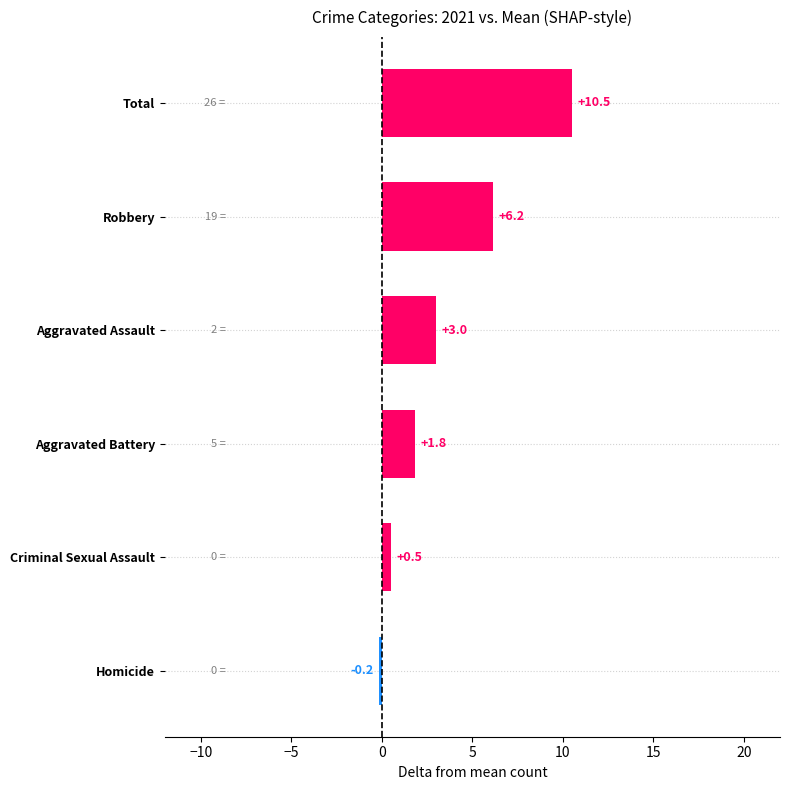

Reading top to bottom, transcribe all the data shown in this chart.

10.5	6.2	3.0	1.8	0.5	-0.2